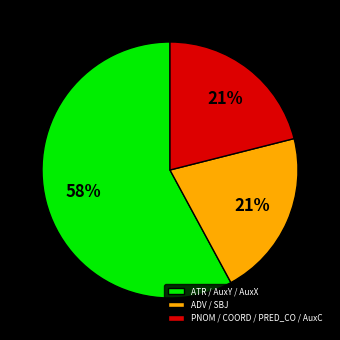

What percentage is the ATR / AuxY / AuxX slice, to the nearest percent?

58%